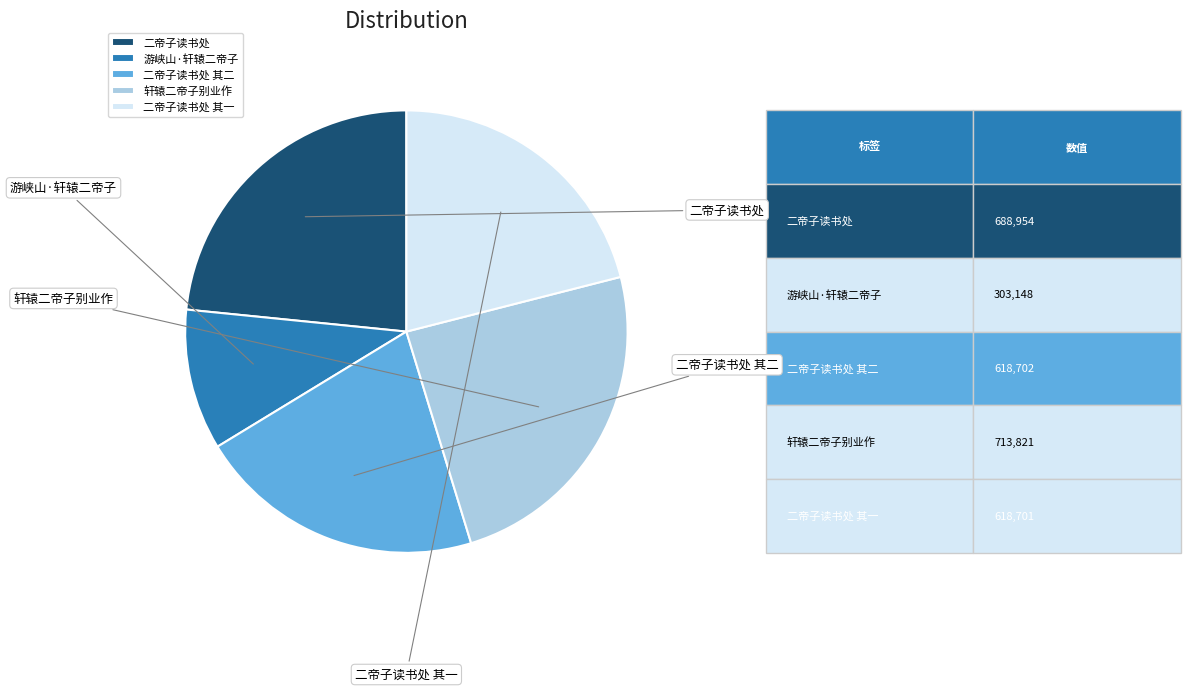

How many slices are in this pie chart?

5